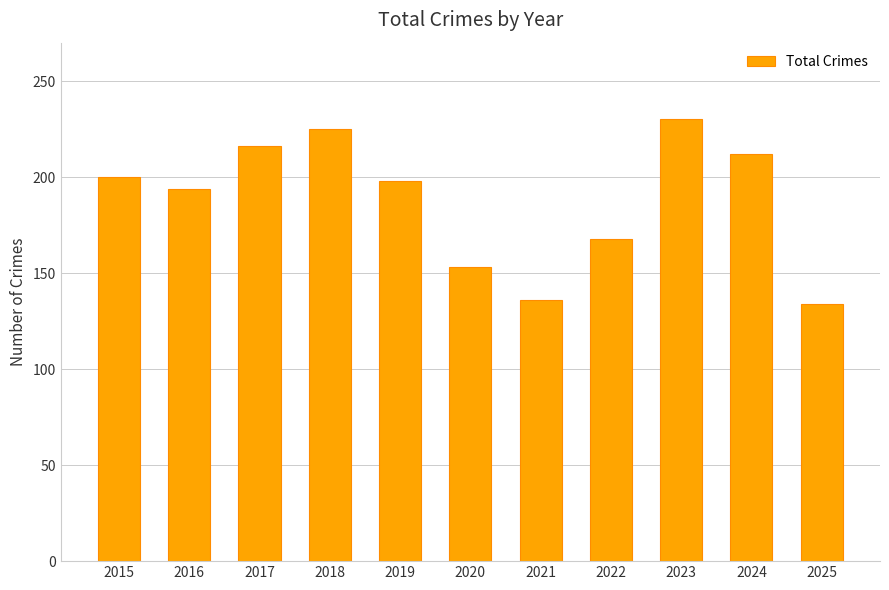

What is the approximate value at 2015, to the nearest 10?

200